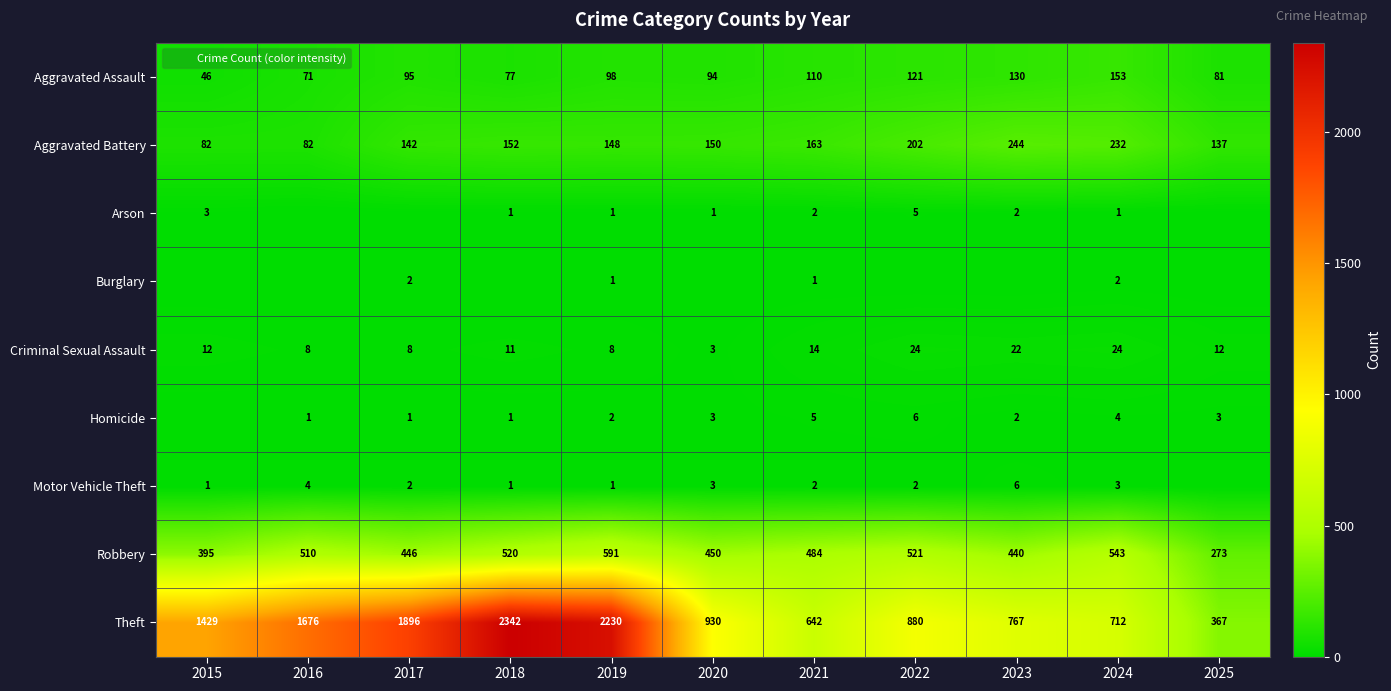

What is the difference between the maximum and minimum values in the Robbery series?

318